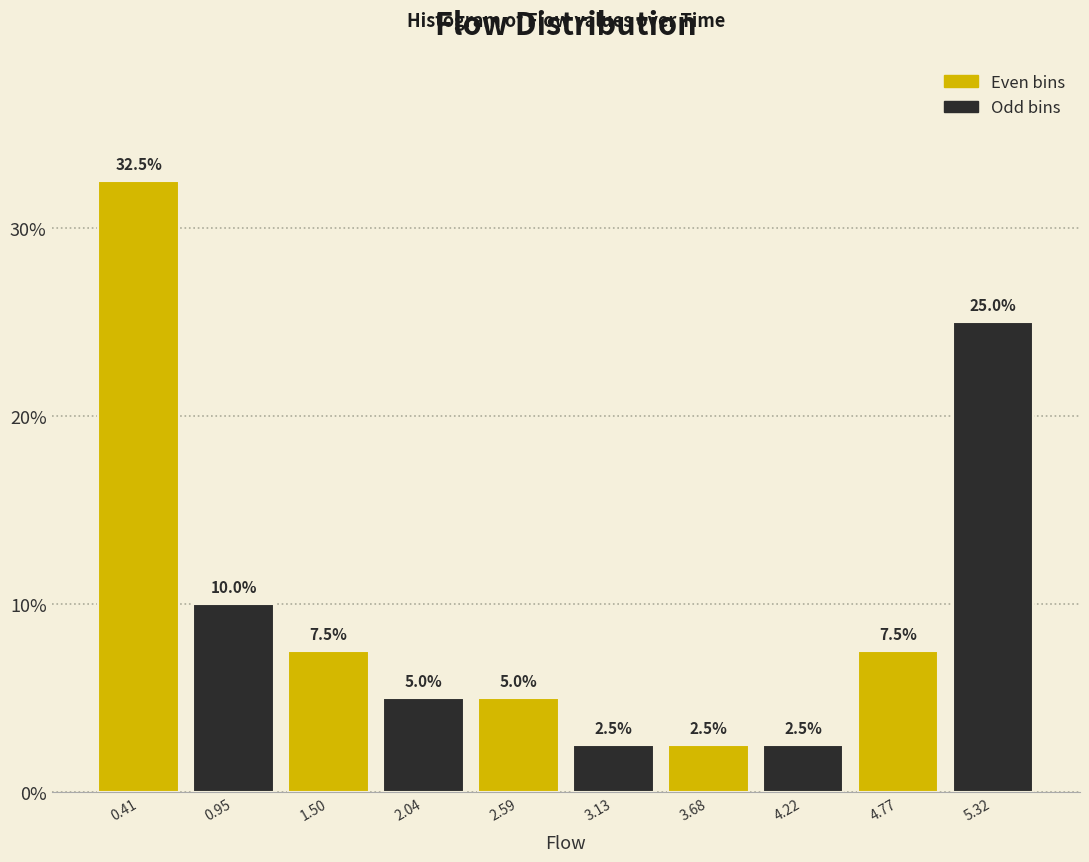

How tall is the bar that spans 3.4 to 4.0 on the x-axis? The bar edges are not printed on the chart, so give them approximately, as read against the axis.

2.5